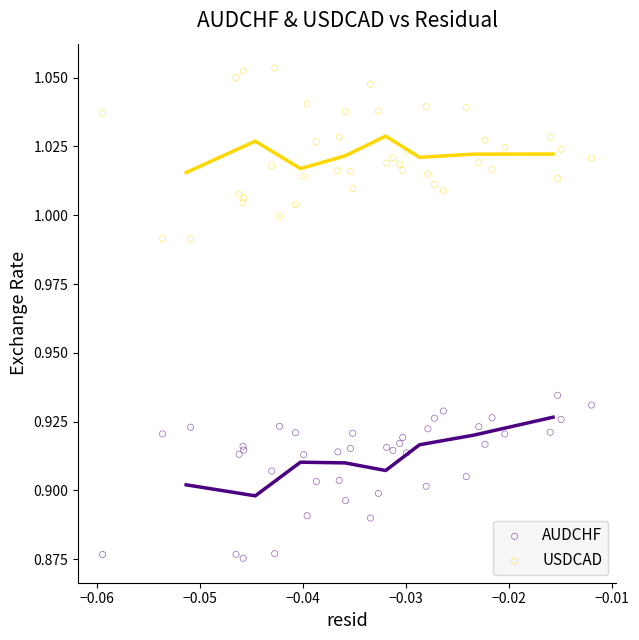

Which series contains the highest Y value?

USDCAD